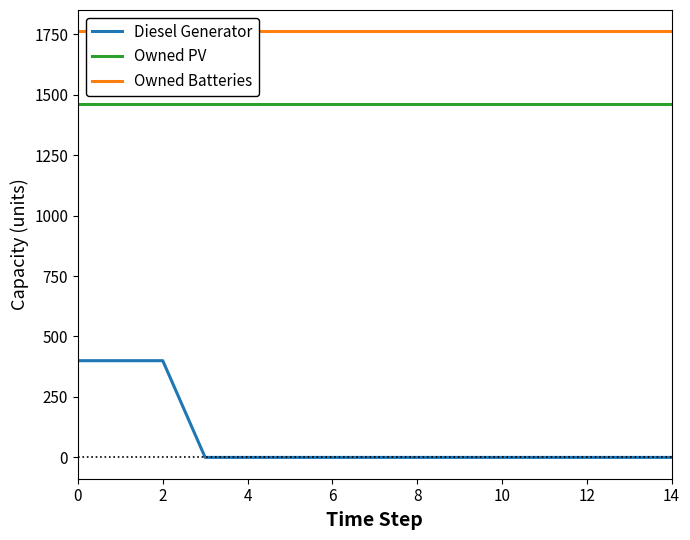

True or false: Owned PV and Diesel Generator intersect in this chart.

False